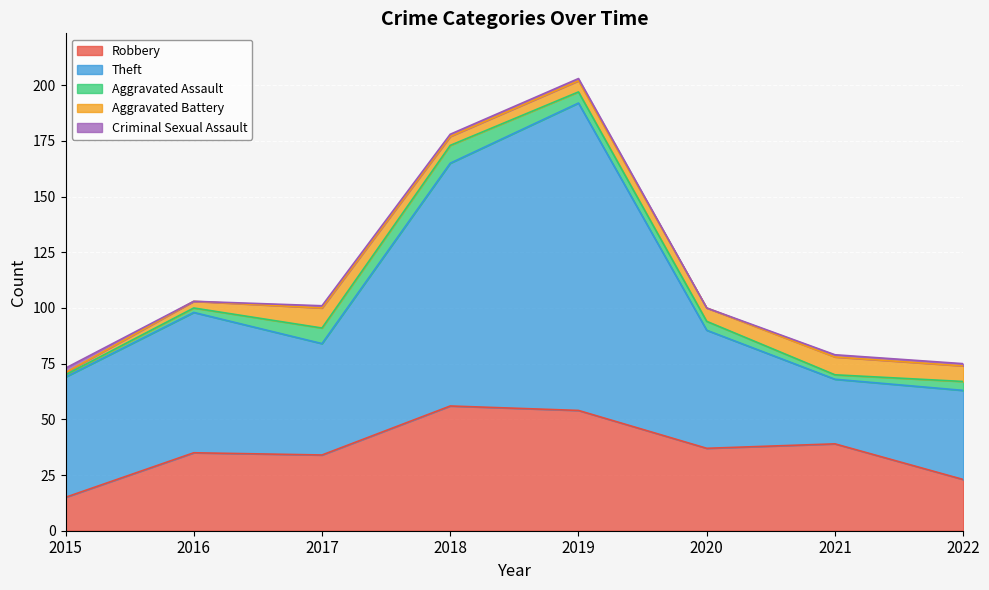

Reading right to left, list all the values displayed in this chart.

Robbery: 2022=23	2021=39	2020=37	2019=54	2018=56	2017=34	2016=35	2015=15
Theft: 2022=40	2021=29	2020=53	2019=138	2018=109	2017=50	2016=63	2015=54
Aggravated Assault: 2022=4	2021=2	2020=4	2019=5	2018=8	2017=7	2016=2	2015=1
Aggravated Battery: 2022=7	2021=8	2020=6	2019=5	2018=4	2017=9	2016=3	2015=1
Criminal Sexual Assault: 2022=1	2021=1	2020=0	2019=1	2018=1	2017=1	2016=0	2015=2